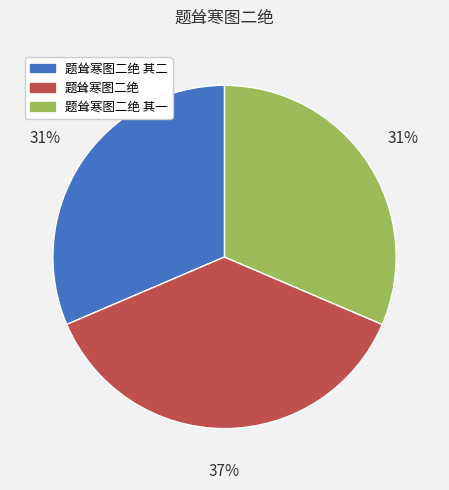

To the nearest percent, what is the average slice percentage?

33%